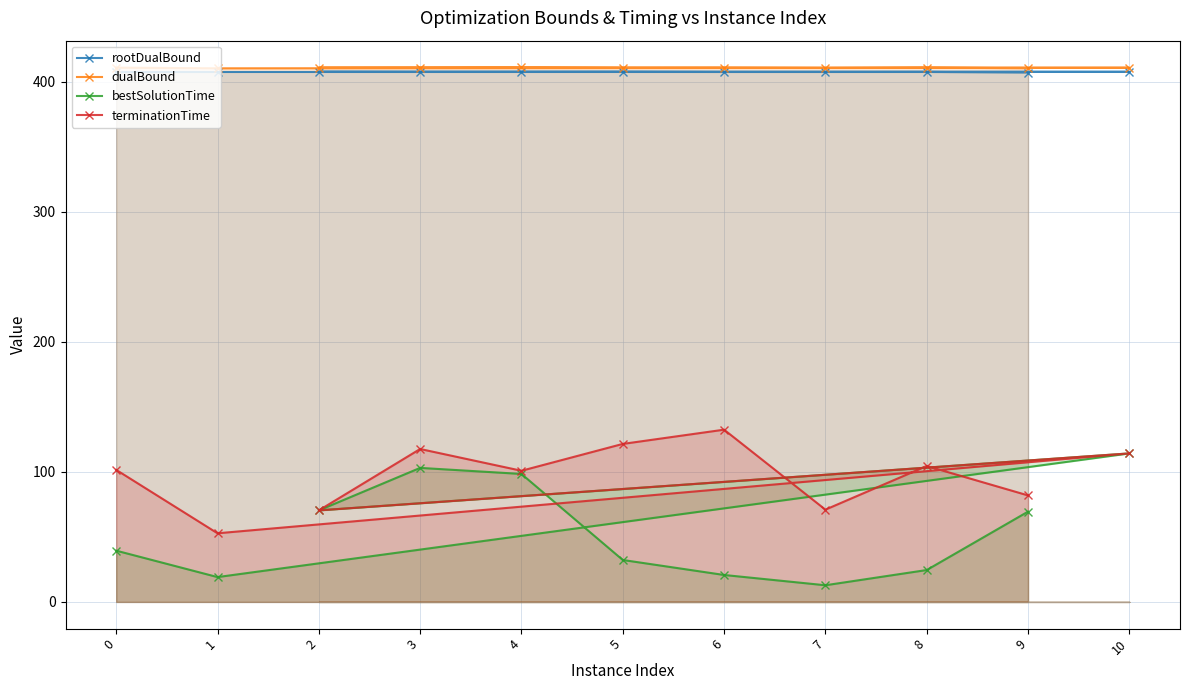

At 5, list the series in order from smallest to largest.

bestSolutionTime, terminationTime, rootDualBound, dualBound